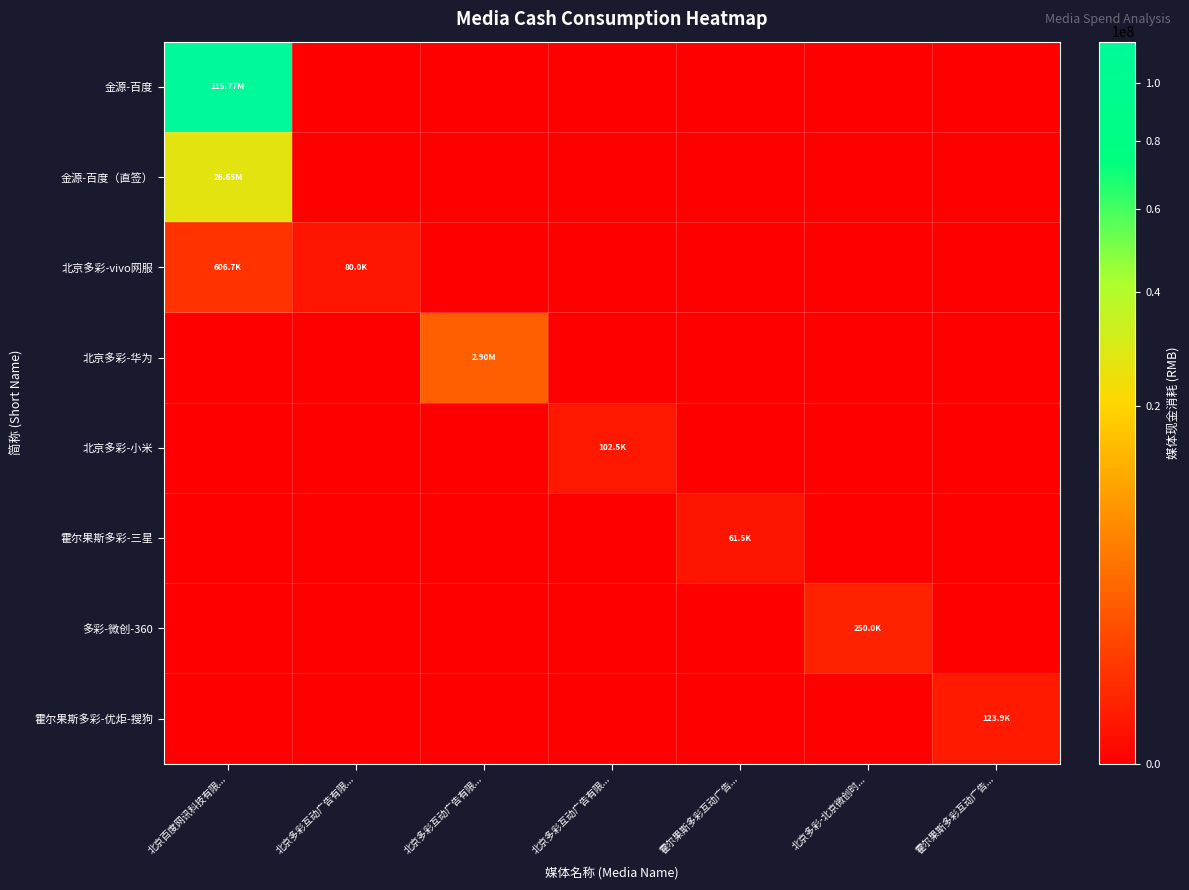

Reading left to right, extract all data points from this chart.

金源-百度: 北京百度网讯科技有限...=115769565.2	北京多彩互动广告有限...=0.0	北京多彩互动广告有限...=0.0	北京多彩互动广告有限...=0.0	霍尔果斯多彩互动广告...=0.0	北京多彩-北京微创时...=0.0	霍尔果斯多彩互动广告...=0.0
金源-百度（直签）: 北京百度网讯科技有限...=26645678.7	北京多彩互动广告有限...=0.0	北京多彩互动广告有限...=0.0	北京多彩互动广告有限...=0.0	霍尔果斯多彩互动广告...=0.0	北京多彩-北京微创时...=0.0	霍尔果斯多彩互动广告...=0.0
北京多彩-vivo网服: 北京百度网讯科技有限...=606744.8	北京多彩互动广告有限...=80000.0	北京多彩互动广告有限...=0.0	北京多彩互动广告有限...=0.0	霍尔果斯多彩互动广告...=0.0	北京多彩-北京微创时...=0.0	霍尔果斯多彩互动广告...=0.0
北京多彩-华为: 北京百度网讯科技有限...=0.0	北京多彩互动广告有限...=0.0	北京多彩互动广告有限...=2904180.4	北京多彩互动广告有限...=0.0	霍尔果斯多彩互动广告...=0.0	北京多彩-北京微创时...=0.0	霍尔果斯多彩互动广告...=0.0
北京多彩-小米: 北京百度网讯科技有限...=0.0	北京多彩互动广告有限...=0.0	北京多彩互动广告有限...=0.0	北京多彩互动广告有限...=102463.0	霍尔果斯多彩互动广告...=0.0	北京多彩-北京微创时...=0.0	霍尔果斯多彩互动广告...=0.0
霍尔果斯多彩-三星: 北京百度网讯科技有限...=0.0	北京多彩互动广告有限...=0.0	北京多彩互动广告有限...=0.0	北京多彩互动广告有限...=0.0	霍尔果斯多彩互动广告...=61544.8	北京多彩-北京微创时...=0.0	霍尔果斯多彩互动广告...=0.0
多彩-微创-360: 北京百度网讯科技有限...=0.0	北京多彩互动广告有限...=0.0	北京多彩互动广告有限...=0.0	北京多彩互动广告有限...=0.0	霍尔果斯多彩互动广告...=0.0	北京多彩-北京微创时...=250000.0	霍尔果斯多彩互动广告...=0.0
霍尔果斯多彩-优炬-搜狗: 北京百度网讯科技有限...=0.0	北京多彩互动广告有限...=0.0	北京多彩互动广告有限...=0.0	北京多彩互动广告有限...=0.0	霍尔果斯多彩互动广告...=0.0	北京多彩-北京微创时...=0.0	霍尔果斯多彩互动广告...=123907.9